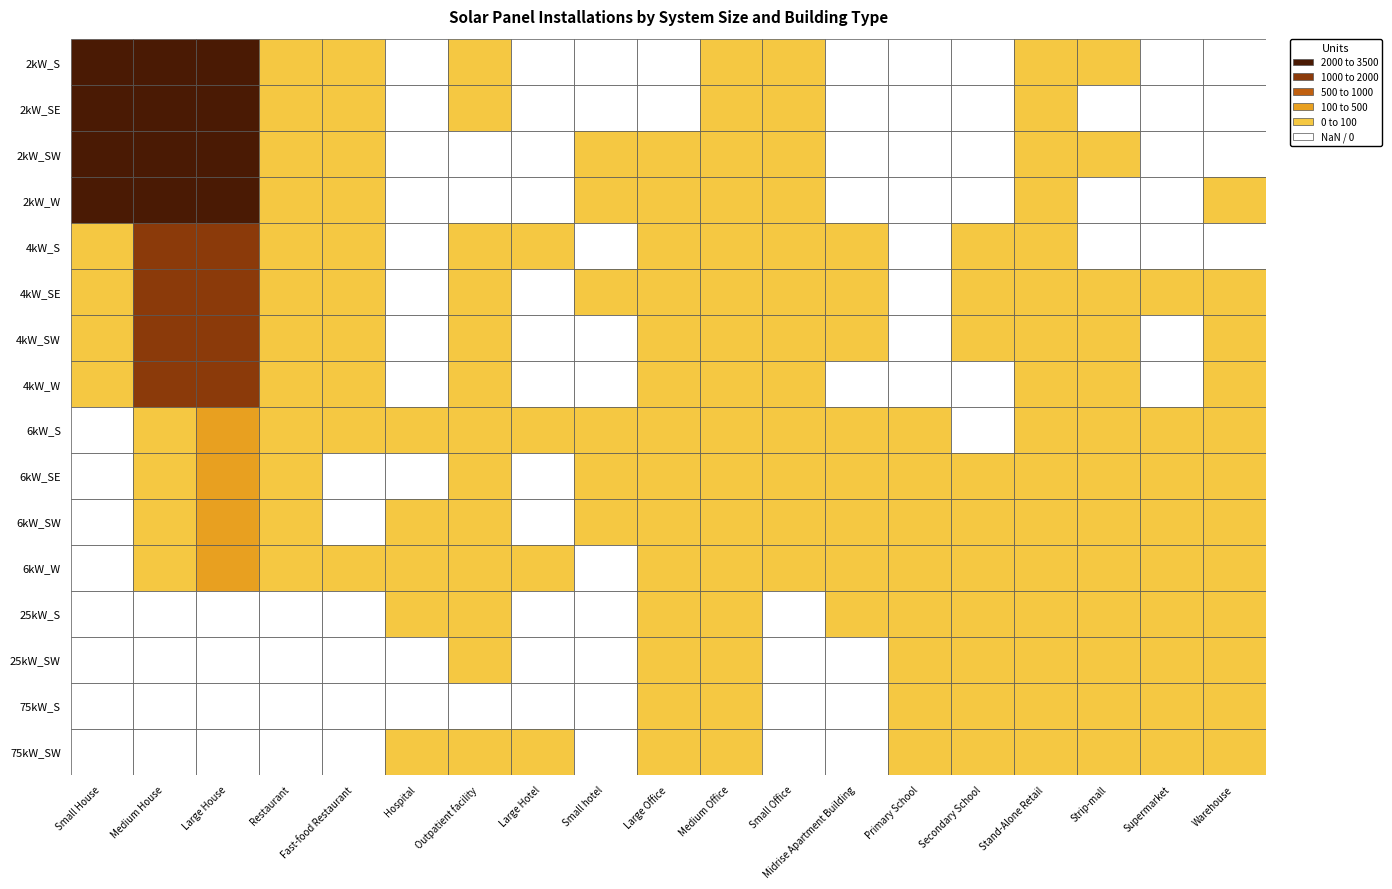

Which series has the largest range (max minus min)?

2kW_SW